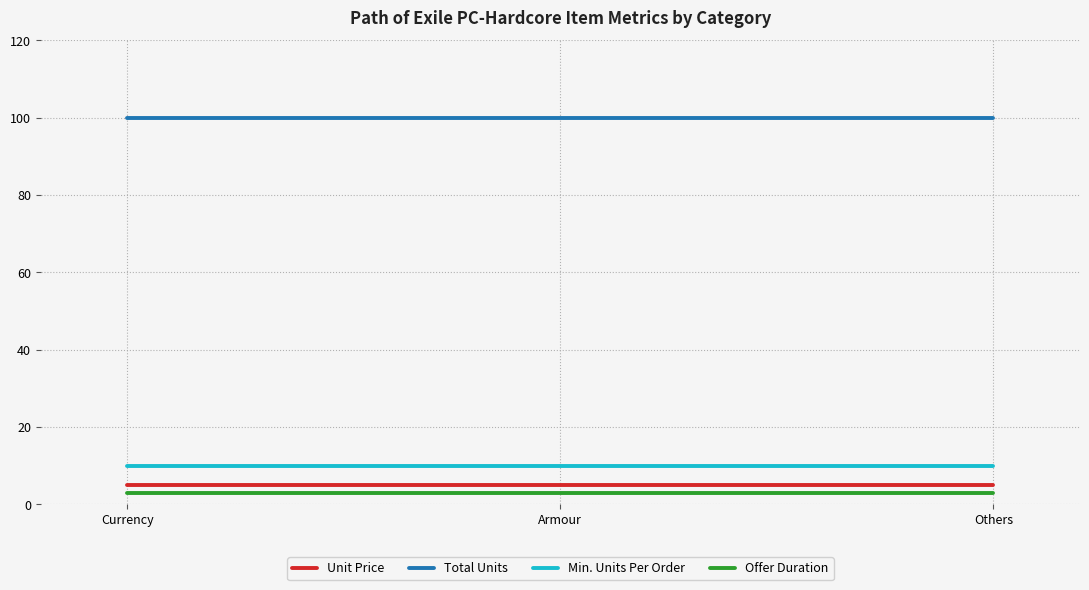

Count the number of categories in the chart.

300